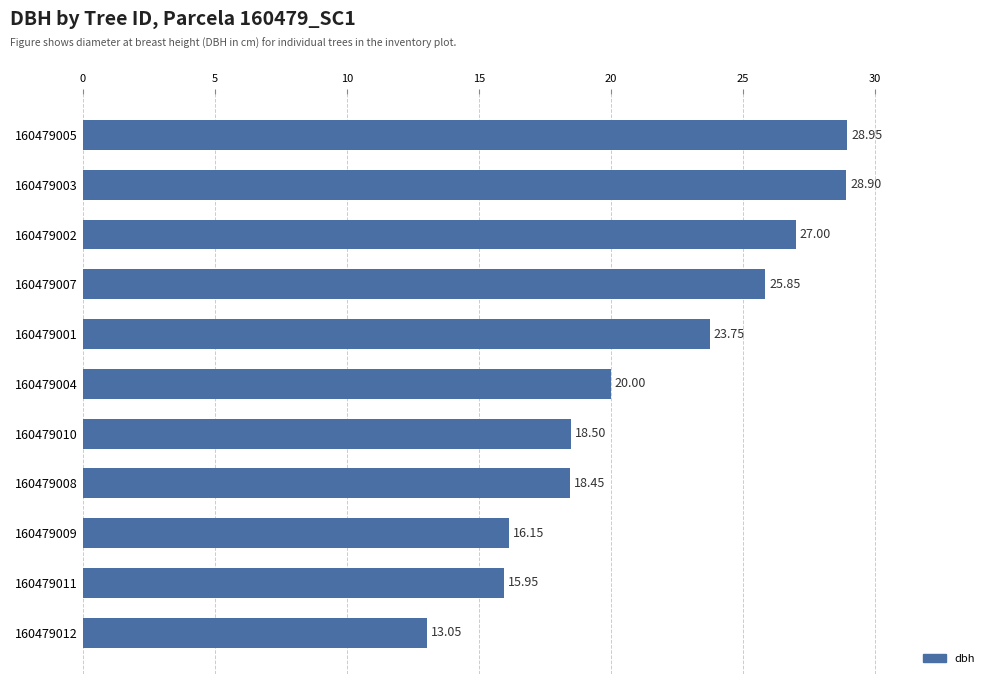

List the labels in order of value, smallest first.

160479012, 160479011, 160479009, 160479008, 160479010, 160479004, 160479001, 160479007, 160479002, 160479003, 160479005